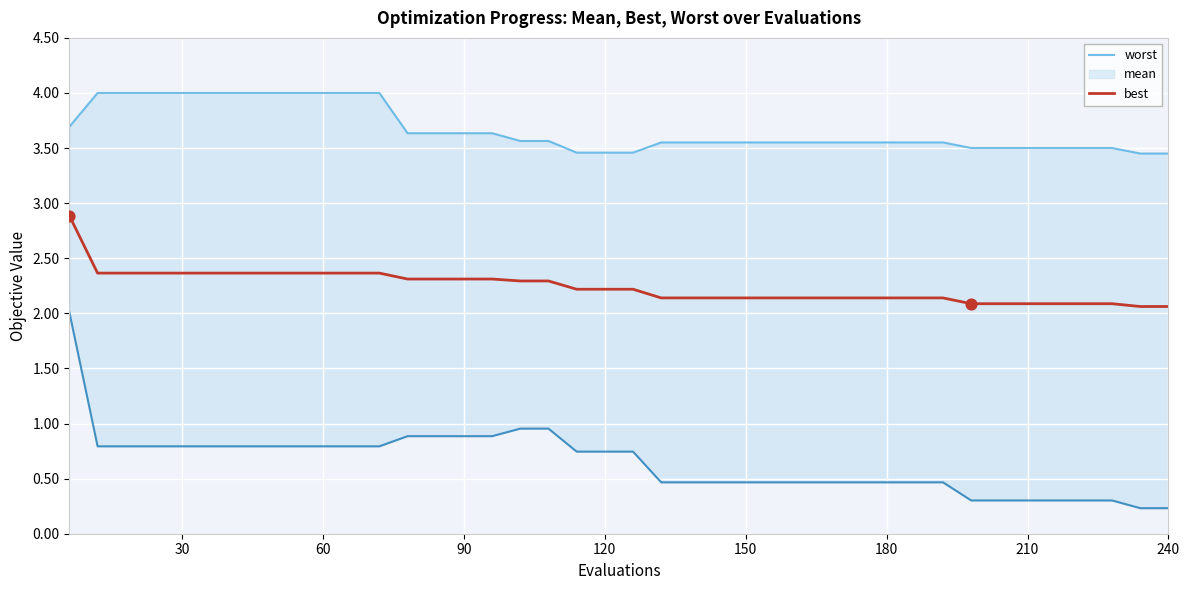

At how many categories does at least one series exceed 0?

40